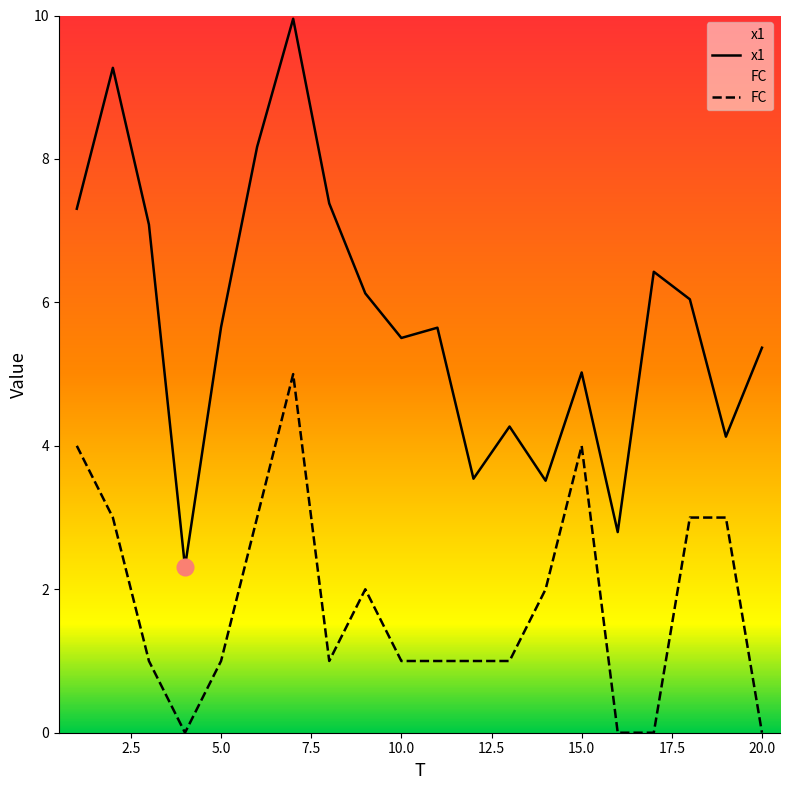

What is the maximum value for FC?

5.0